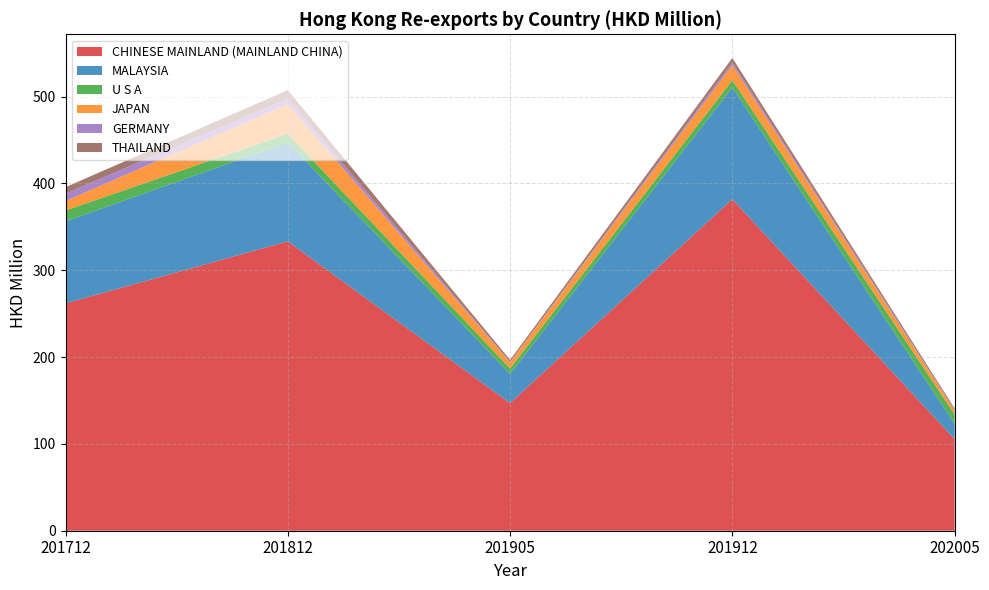

Reading left to right, transcribe all the data shown in this chart.

CHINESE MAINLAND (MAINLAND CHINA): 201712=261.9	201812=333.3	201905=147.0	201912=381.8	202005=105.5
MALAYSIA: 201712=94.4	201812=114.0	201905=33.6	201912=128.6	202005=17.8
U S A: 201712=12.5	201812=10.0	201905=6.4	201912=8.5	202005=10.6
JAPAN: 201712=10.9	201812=34.2	201905=7.1	201912=17.3	202005=4.4
GERMANY: 201712=8.5	201812=6.4	201905=0.3	201912=3.0	202005=0.6
THAILAND: 201712=7.4	201812=9.7	201905=2.4	201912=5.4	202005=1.9